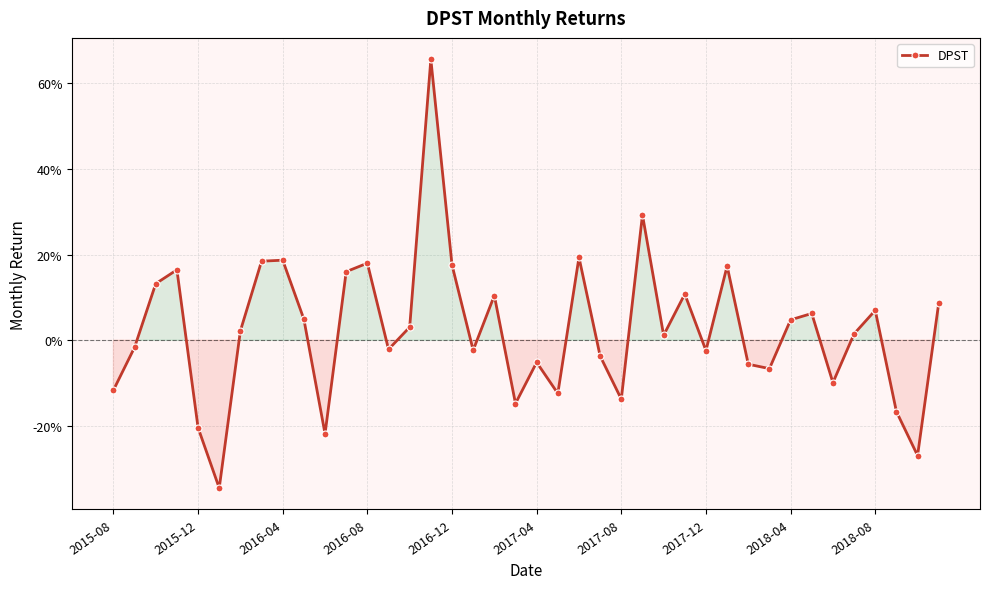

Does the chart have visible grid lines?

Yes